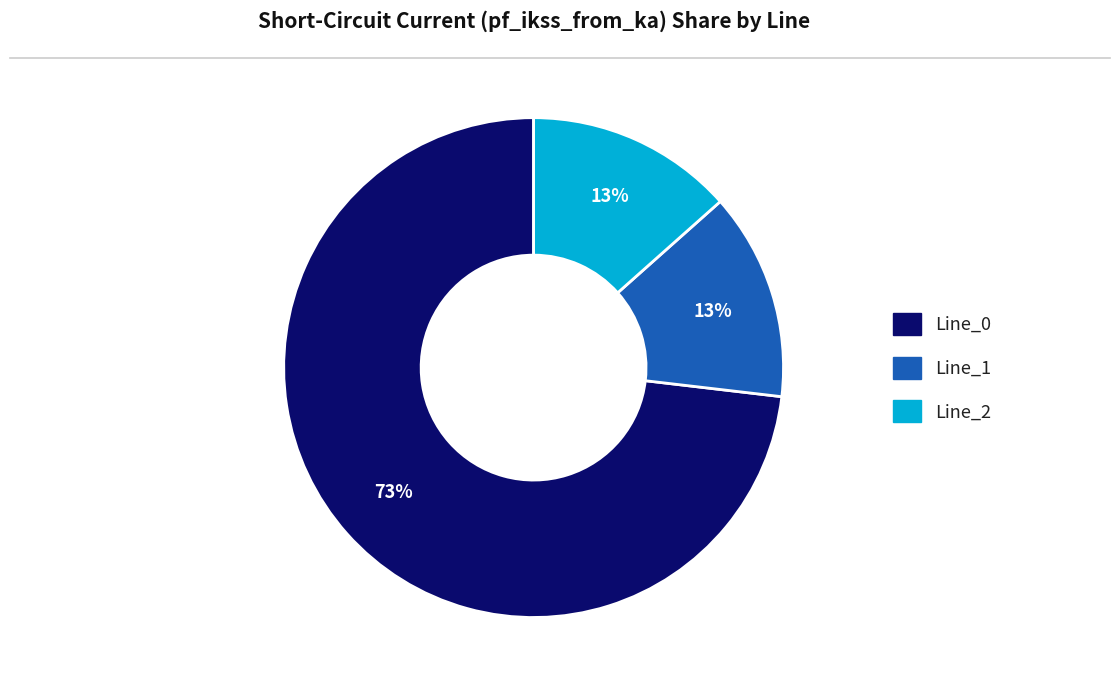

Is it true that Line_0 is 73% of the pie?

True